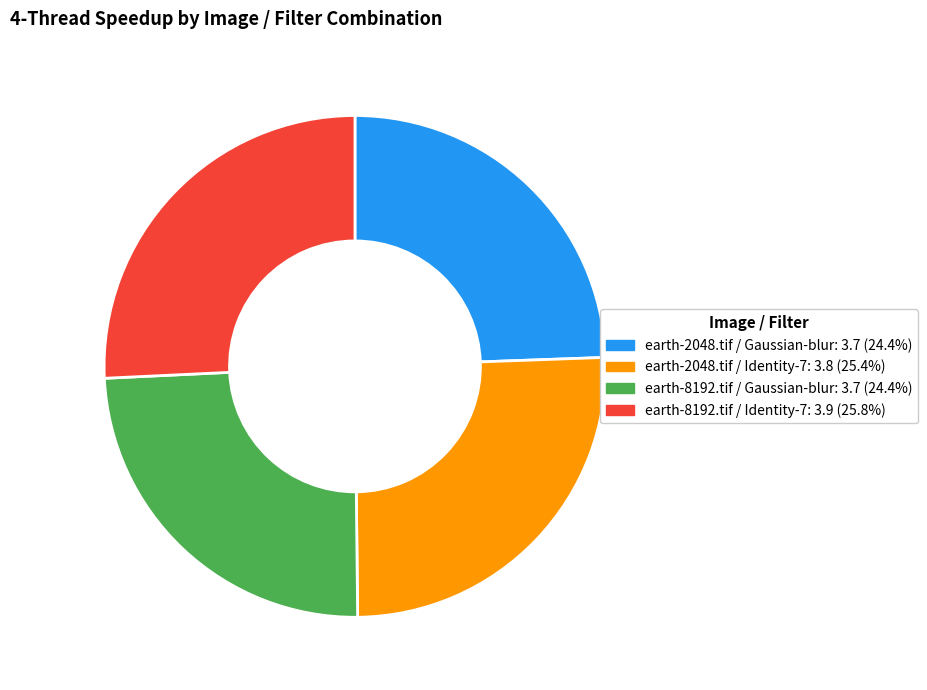

Does earth-8192.tif / Identity-7 represent more than half of the total?

No